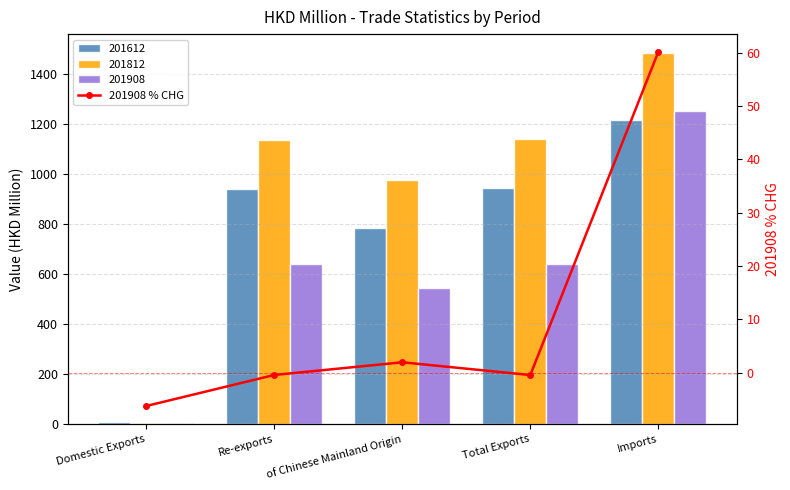

How many data points are less than 0?

3